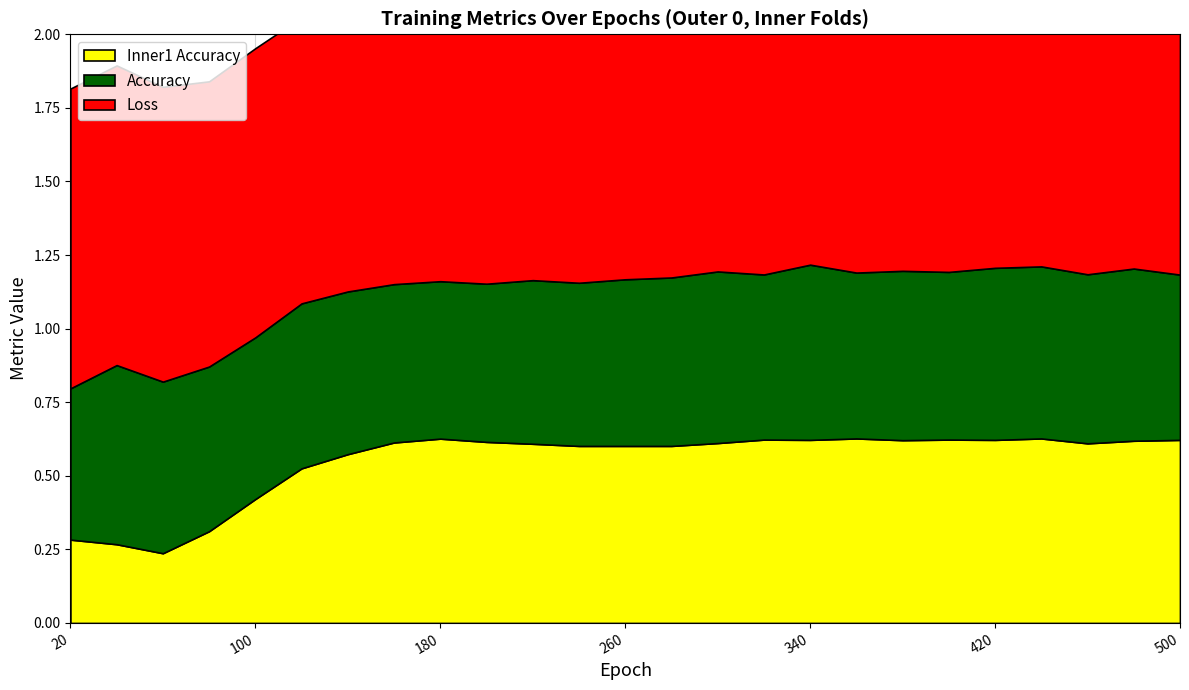

Reading left to right, list all the values displayed in this chart.

Loss: 1.0	1.0	1.0	1.0	1.0	1.0	1.0	1.0	1.0	1.1	1.0	1.0	1.0	1.0	0.9	0.9	0.9	0.9	0.9	1.0	0.9	0.9	0.9	1.0	1.3
Accuracy: 0.5	0.6	0.6	0.6	0.5	0.6	0.6	0.5	0.5	0.5	0.6	0.6	0.6	0.6	0.6	0.6	0.6	0.6	0.6	0.6	0.6	0.6	0.6	0.6	0.6
Inner1_Accuracy: 0.3	0.3	0.2	0.3	0.4	0.5	0.6	0.6	0.6	0.6	0.6	0.6	0.6	0.6	0.6	0.6	0.6	0.6	0.6	0.6	0.6	0.6	0.6	0.6	0.6